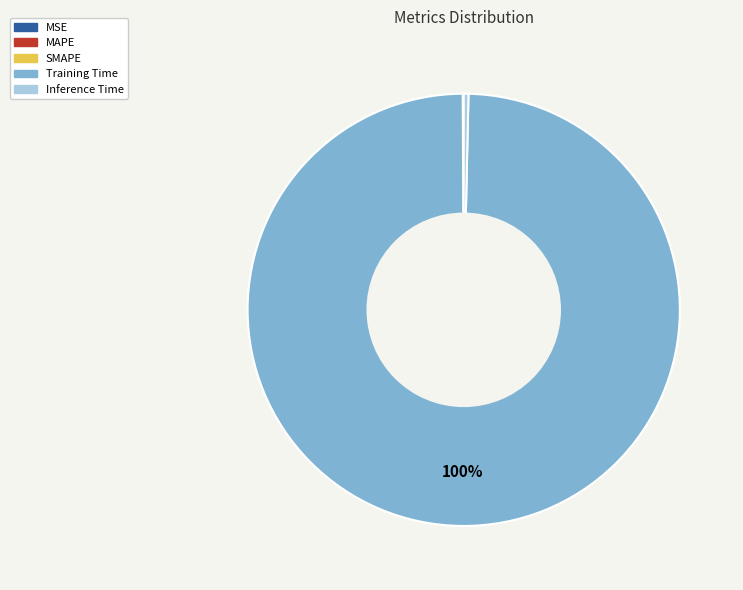

True or false: Inference Time accounts for 13% of the total.

False